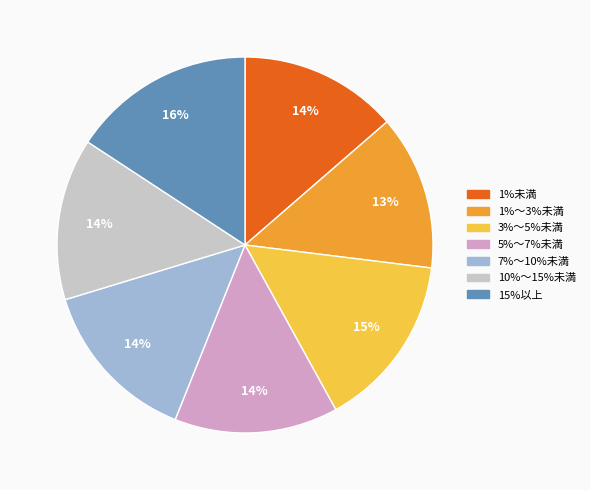

To the nearest percent, what is the average slice percentage?

14%